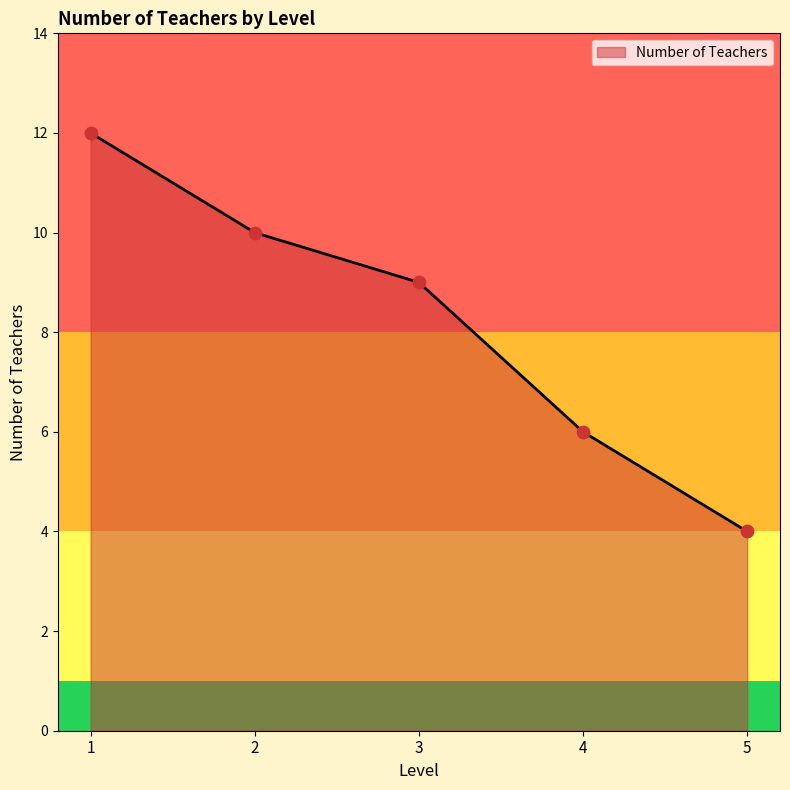

What is the ratio of the value at 5 to the value at 4?

0.7